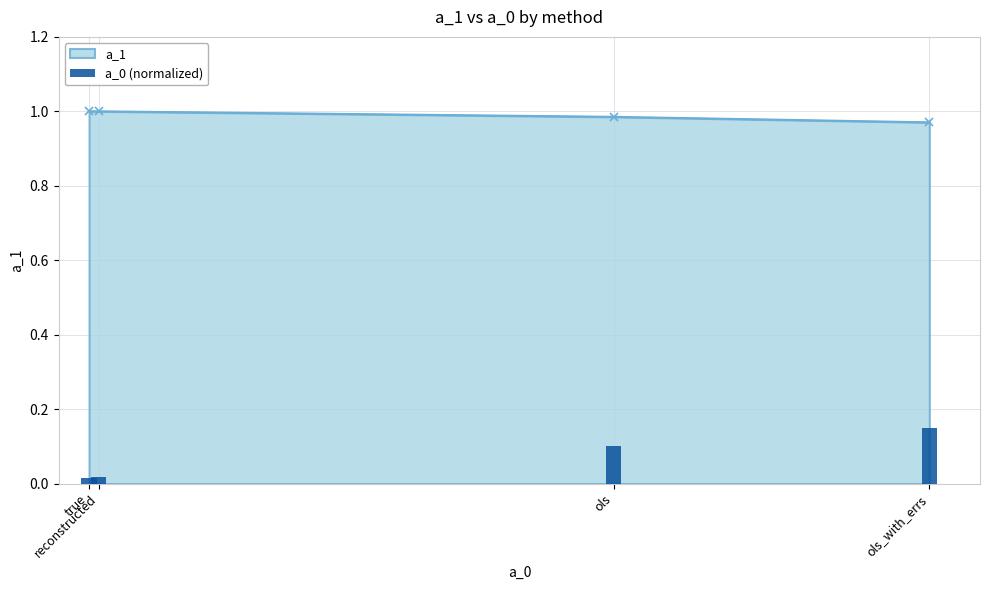

What is the average value?

1.0